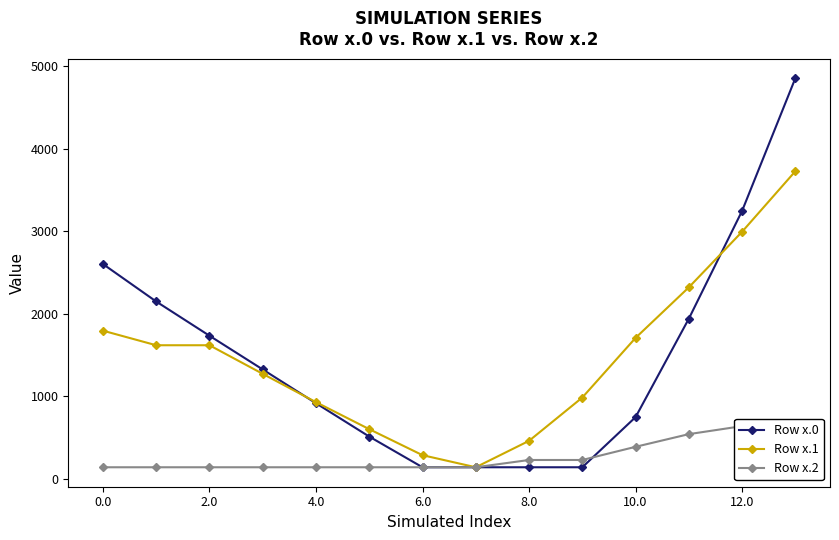

What are all the series names shown in the legend?

Row x.0, Row x.1, Row x.2